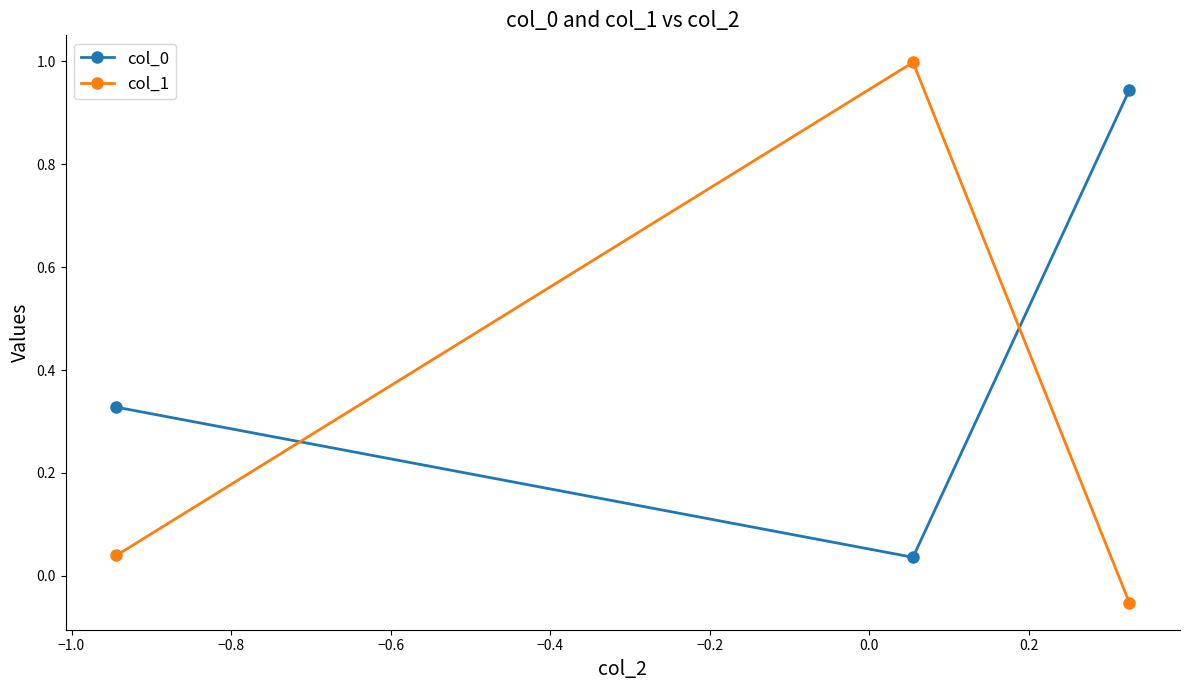

At how many categories does at least one series exceed 0?

3